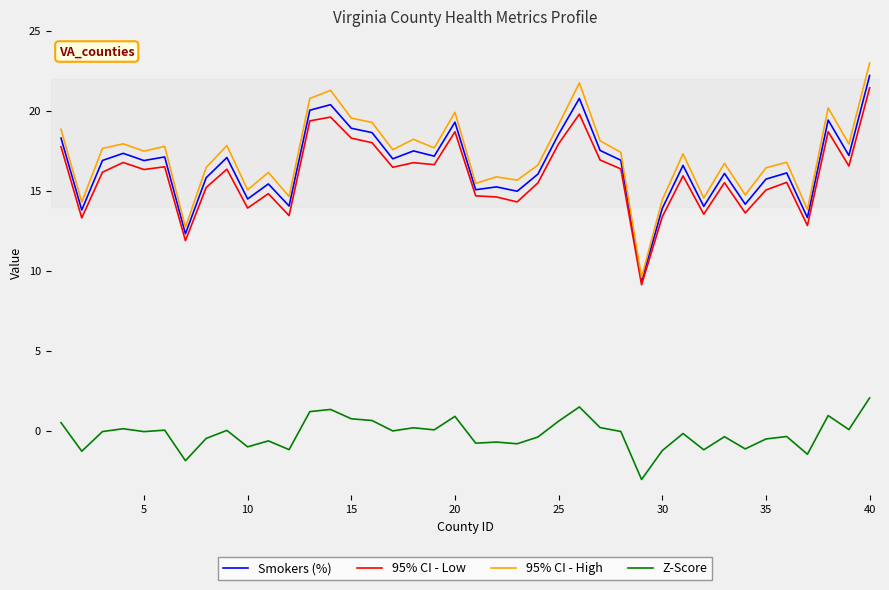

True or false: Z-Score and 95% CI - Low intersect in this chart.

False